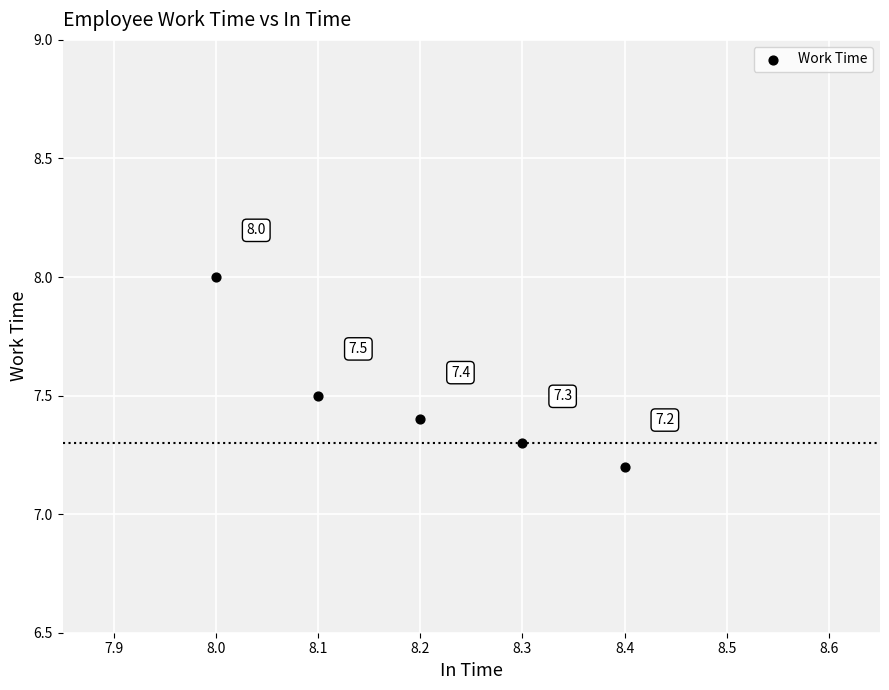

What Y value in the scatter plot is closest to 7?

7.2